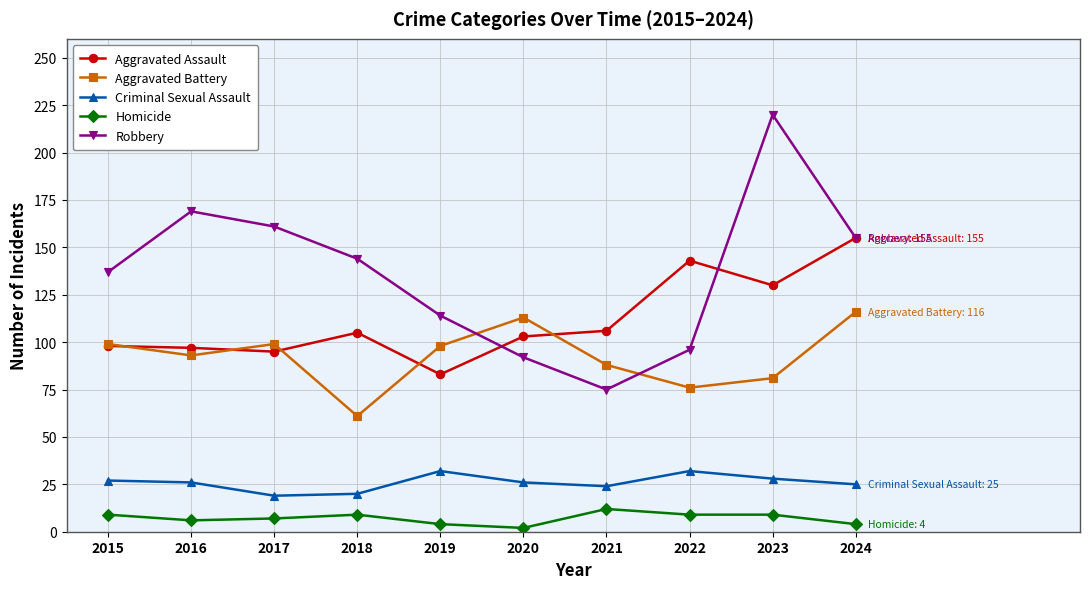

Is this an area chart (filled region under the line)?

No